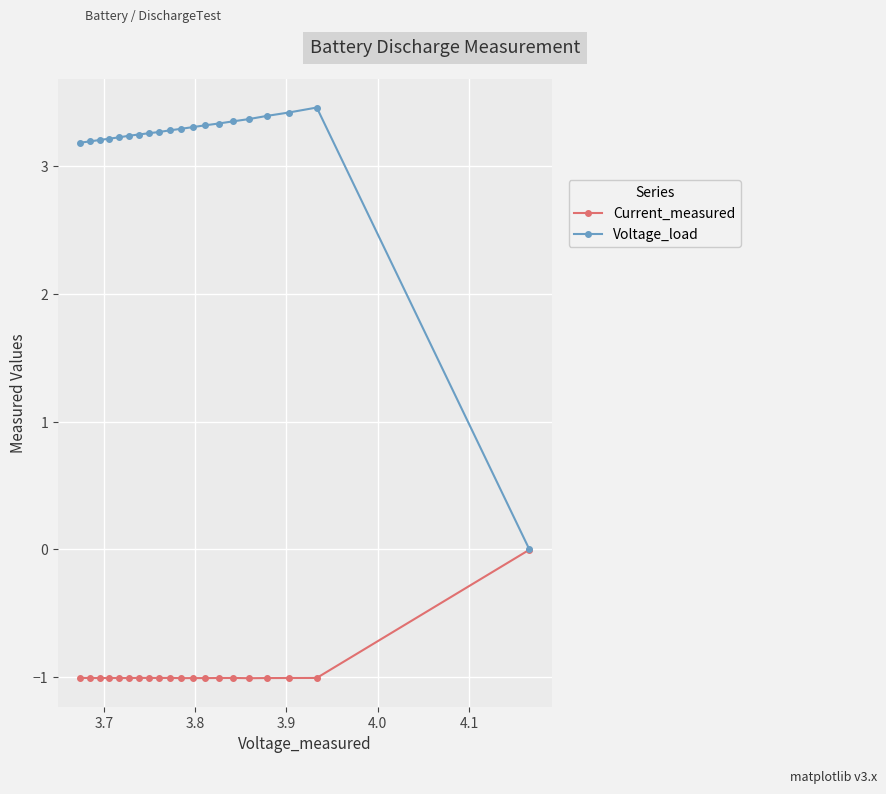

Which series has the largest total across all categories?

Voltage_load